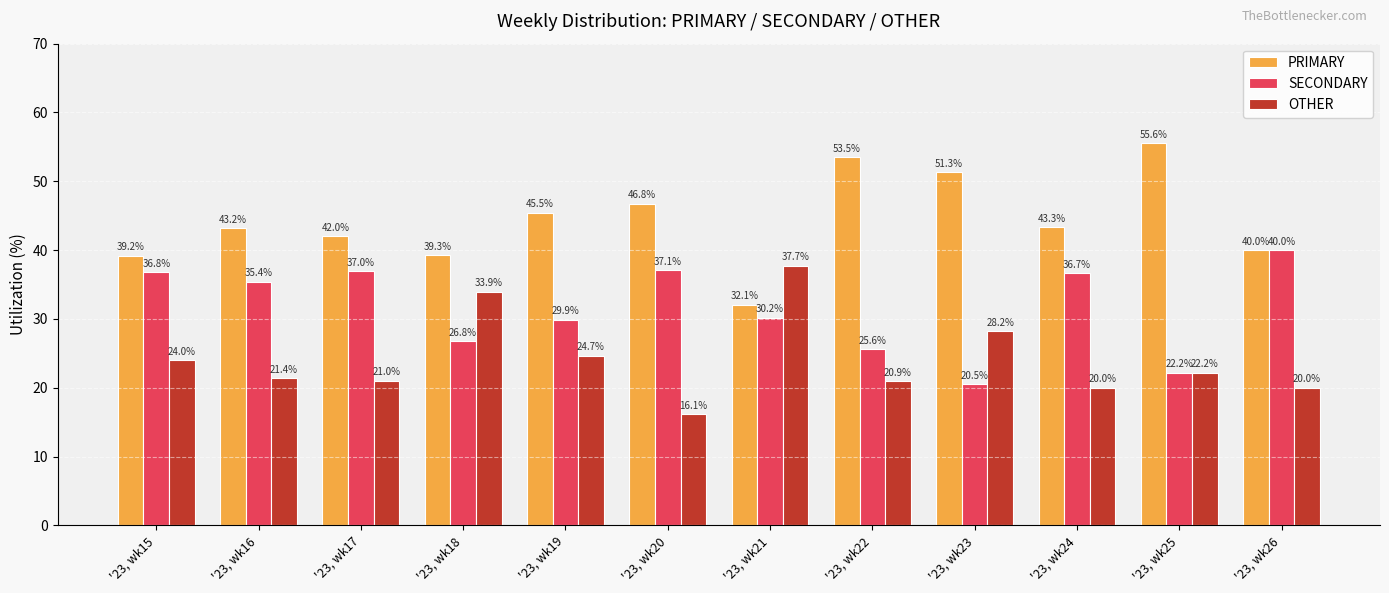

Is it true that PRIMARY equals 55.6 at '23, wk25?

True